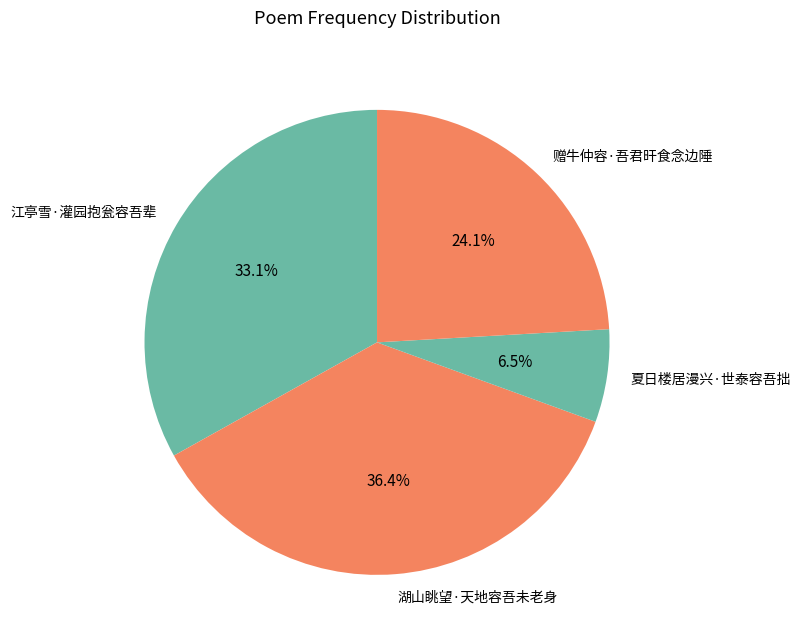

Which has a higher value, 赠牛仲容·吾君旰食念边陲 or 湖山眺望·天地容吾未老身?

湖山眺望·天地容吾未老身